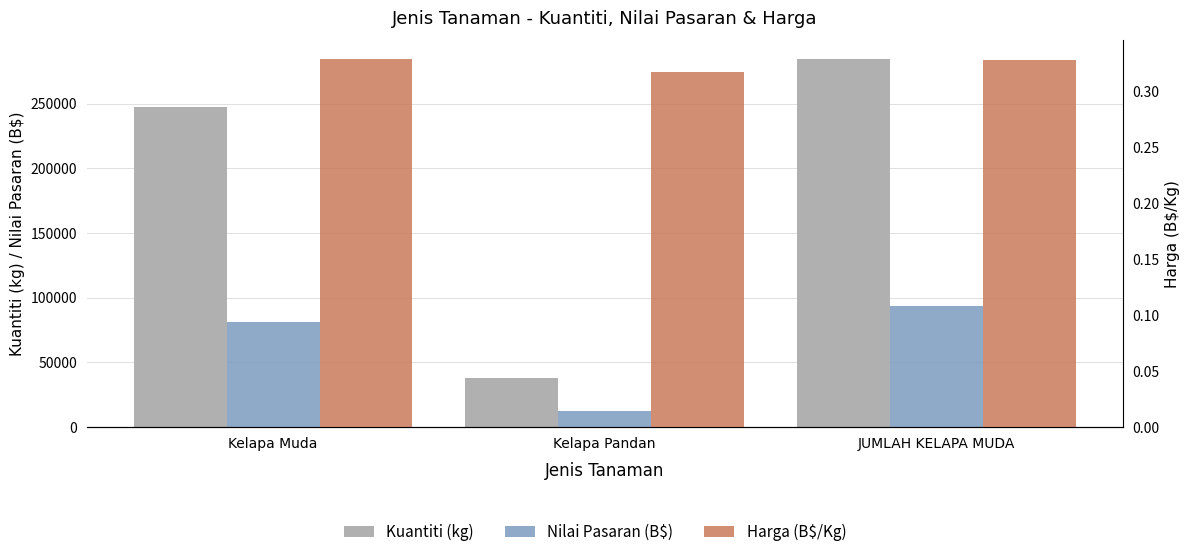

How many bars are there in total?

9